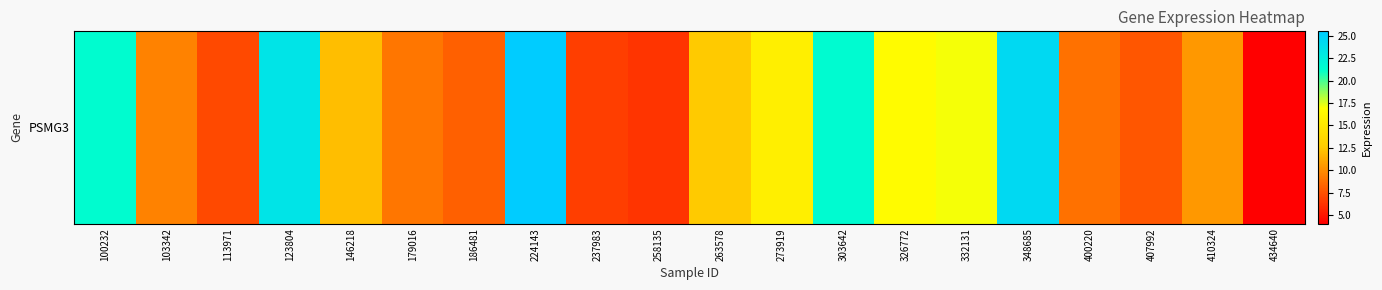

What is the minimum value shown in the chart?

4.0